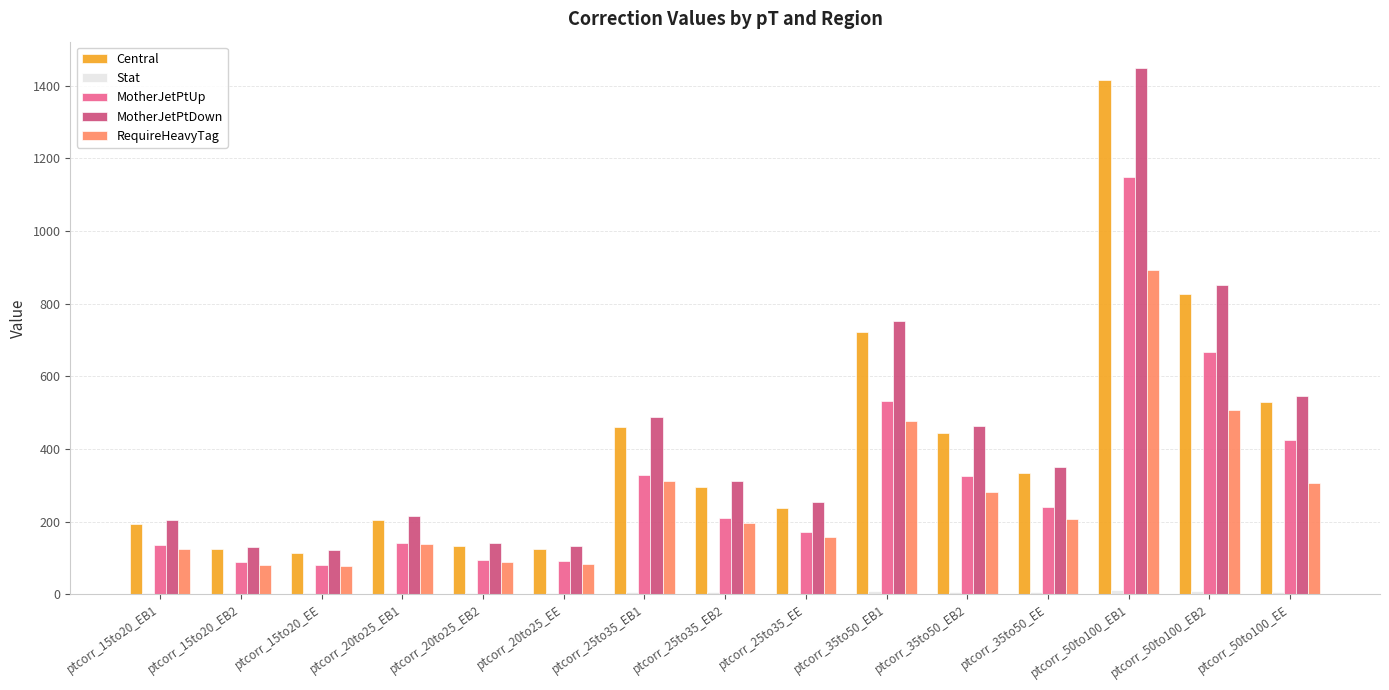

Are the bars grouped side by side (vs. stacked)?

Yes